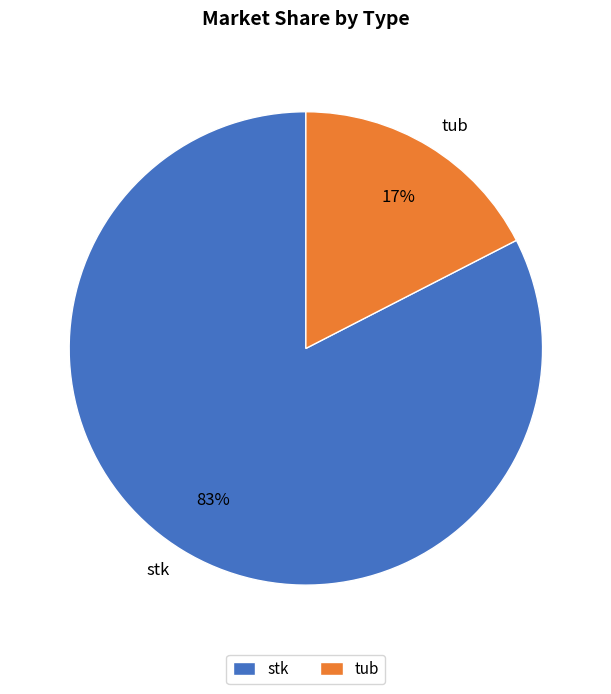

Which category has the smallest portion of the pie?

tub